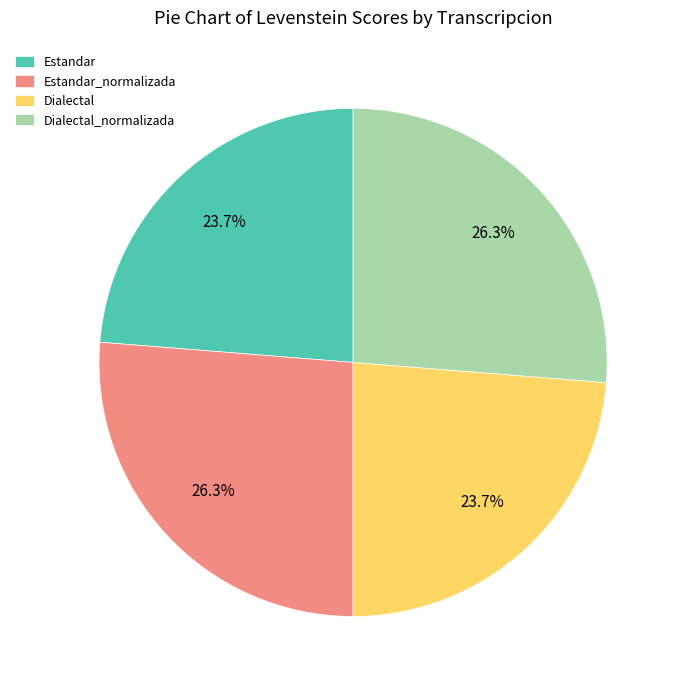

Which has a higher value, Estandar or Estandar_normalizada?

Estandar_normalizada